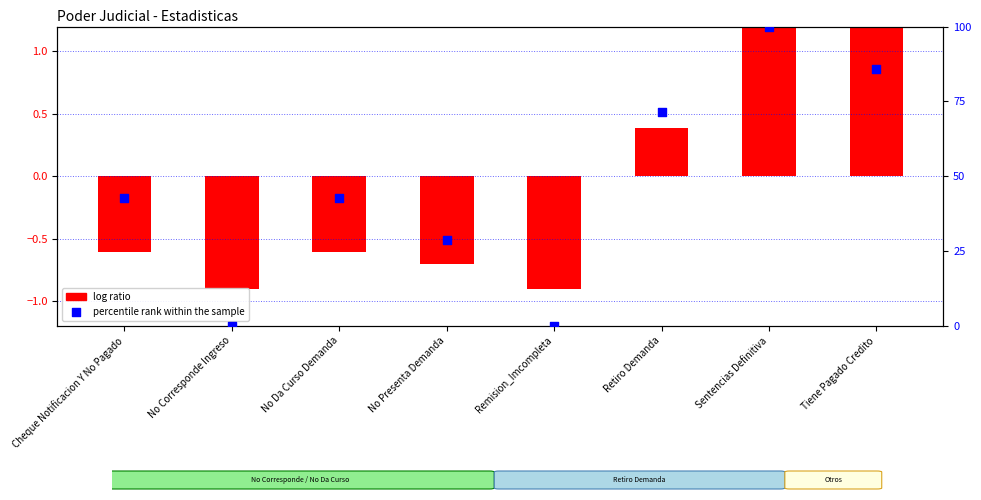

Between No Corresponde Ingreso and Cheque Notificacion Y No Pagado, which is larger?

Cheque Notificacion Y No Pagado